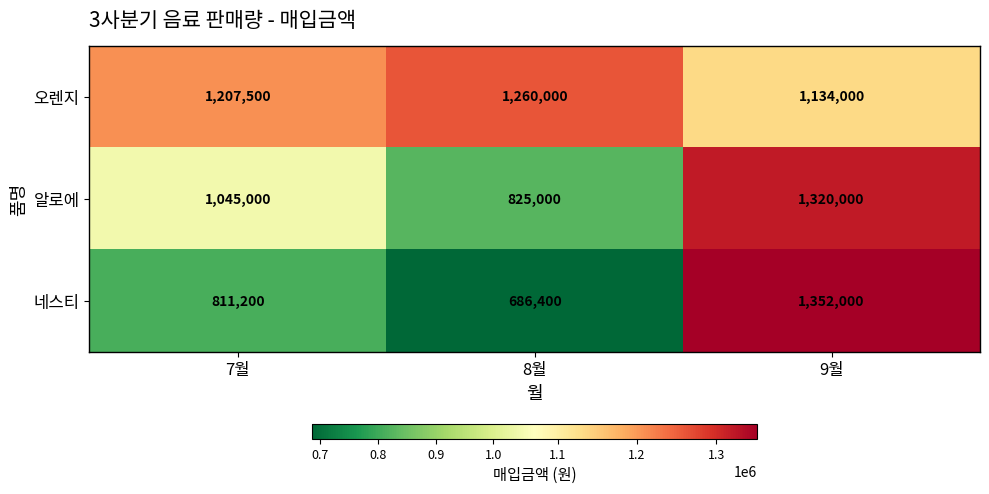

The 네스티 series shows 1352000 at 9월. True or false?

True